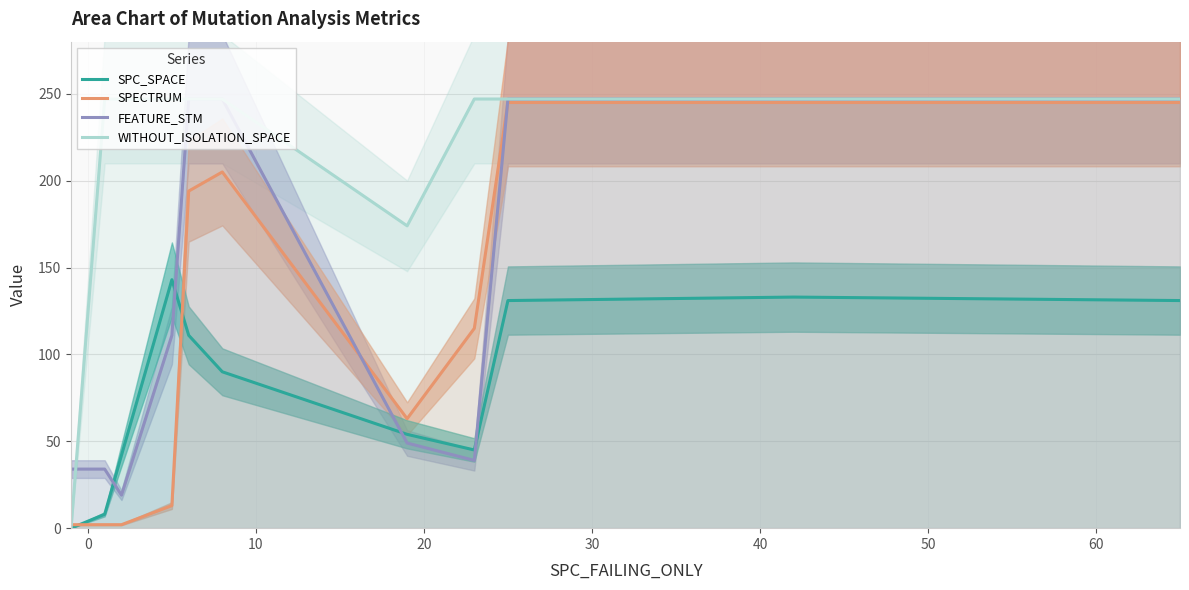

After their last crossing, which series has the higher values: SPC_SPACE or FEATURE_STM?

FEATURE_STM